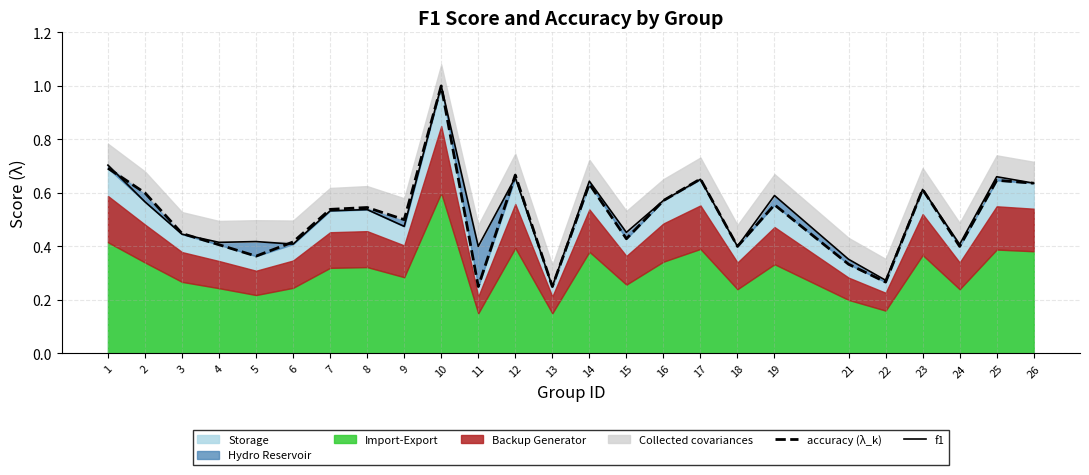

What is the difference between the second highest and minimum values in the f1 series?

0.5